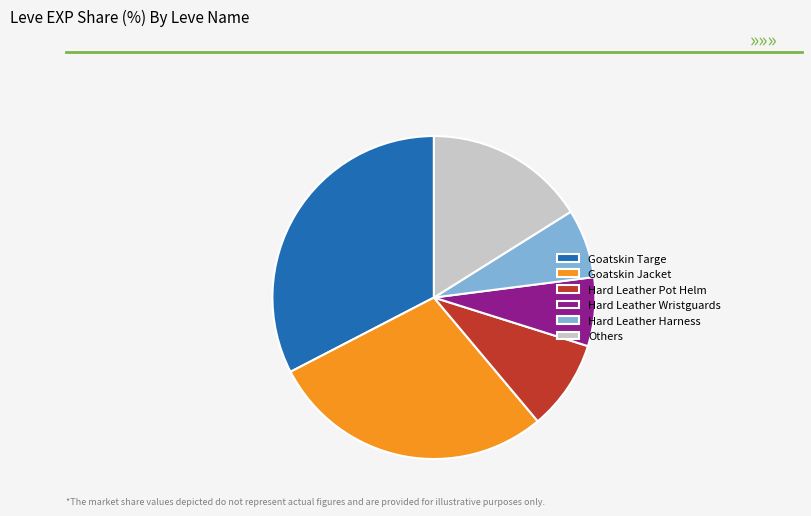

Count the number of slices in the pie.

6